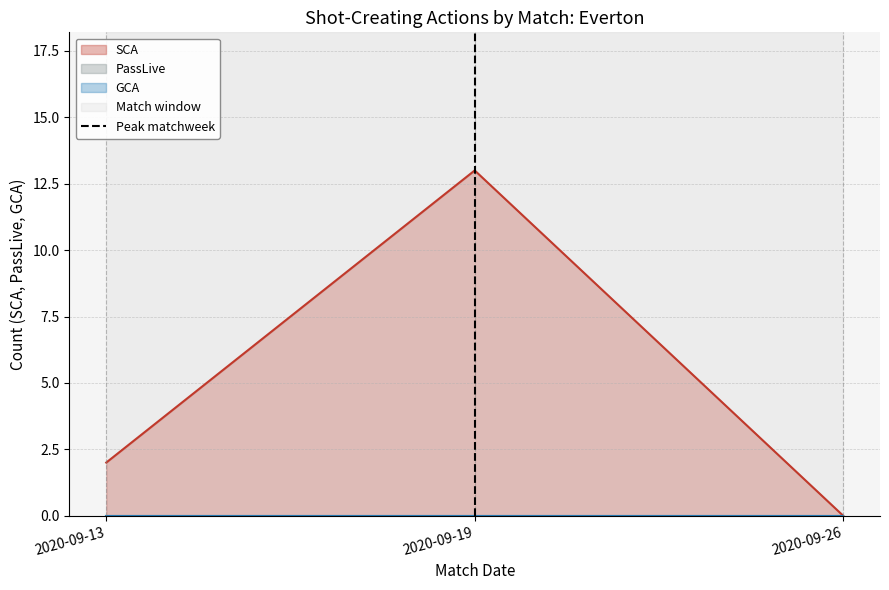

At which label does SCA reach its minimum?

2020-09-26